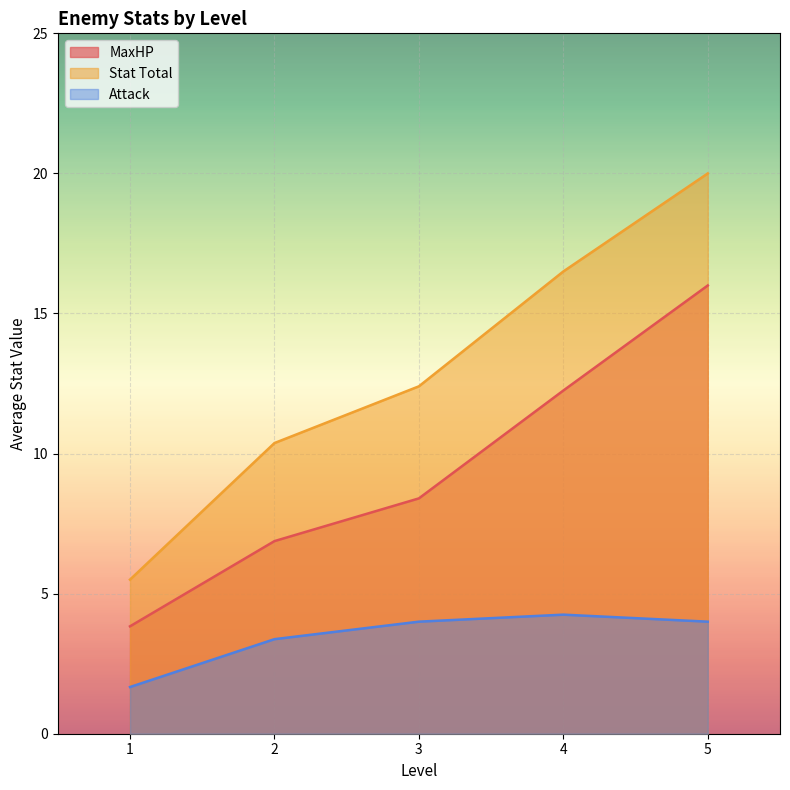

At which category is the sum across all series the highest?

5